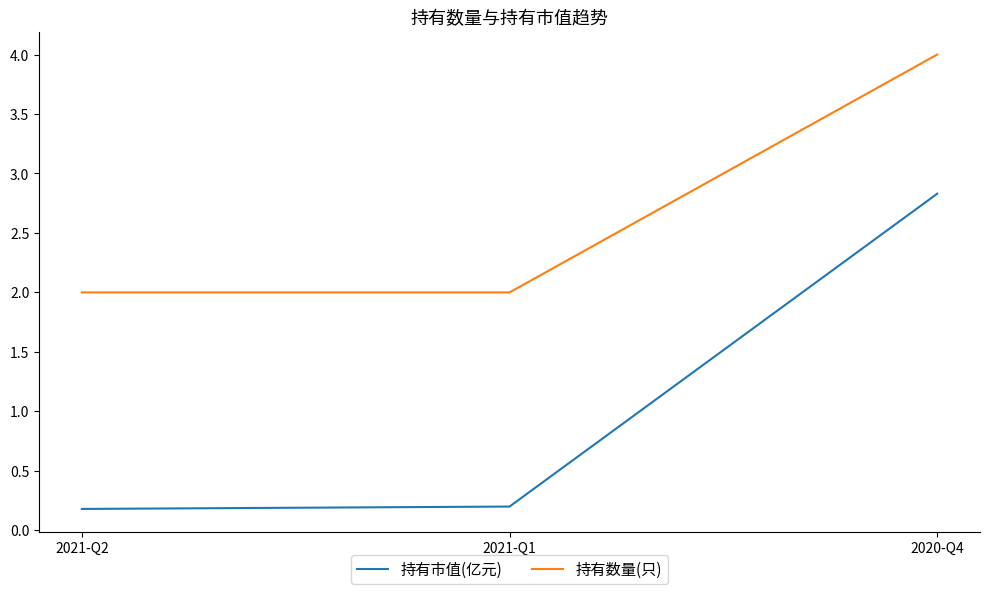

Rank the series by their maximum value, from highest to lowest.

持有数量(只), 持有市值(亿元)